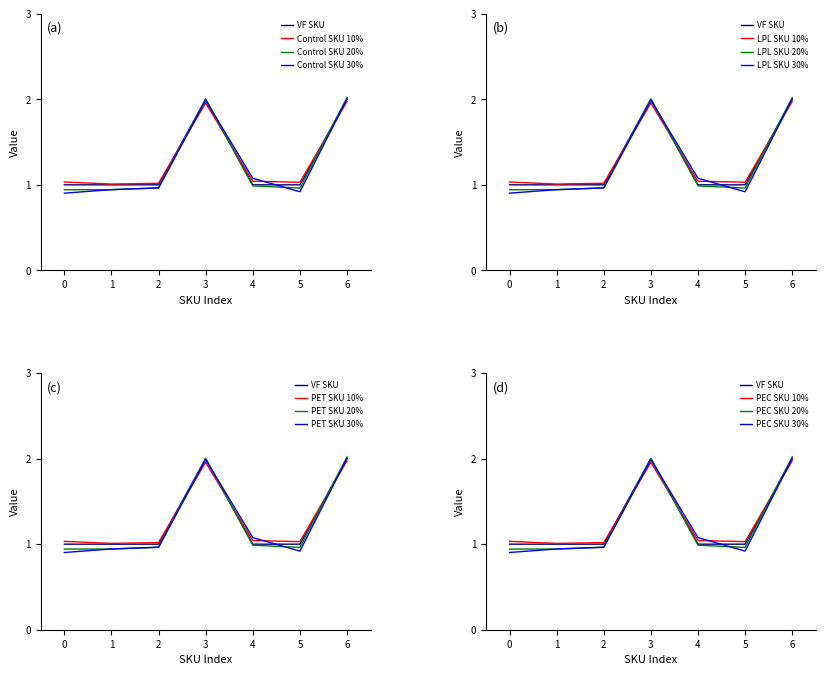

Is this an area chart (filled region under the line)?

No